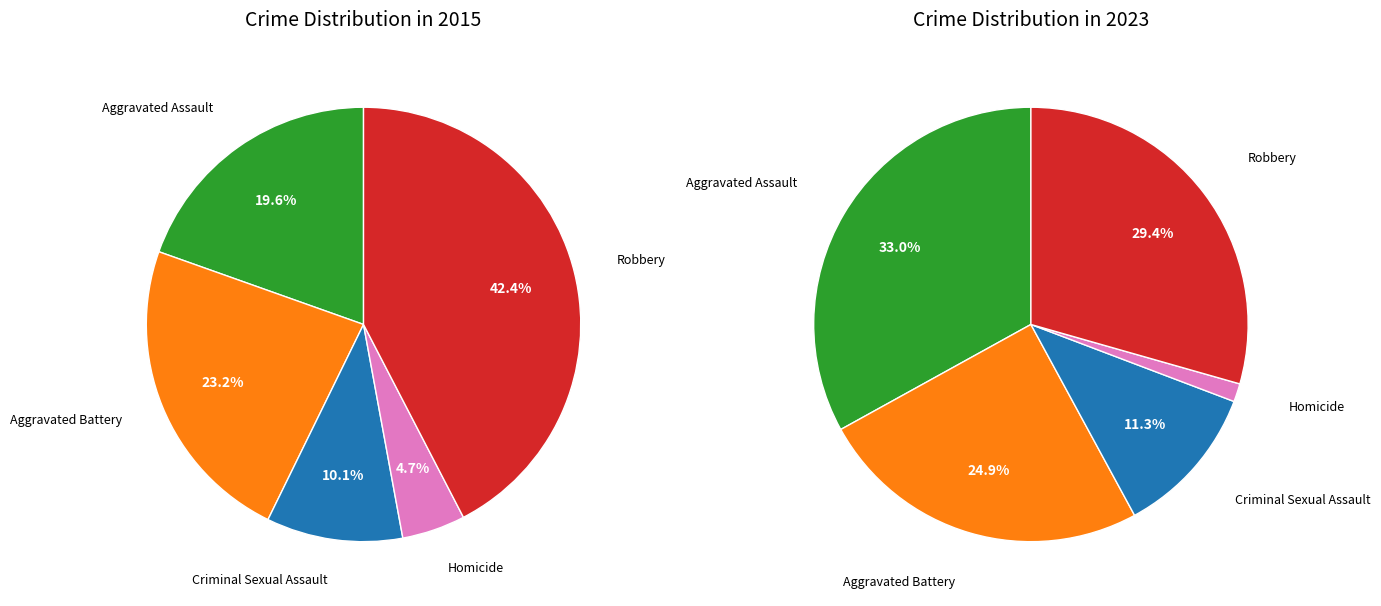

The Aggravated Assault slice represents 20% of the pie. True or false?

True